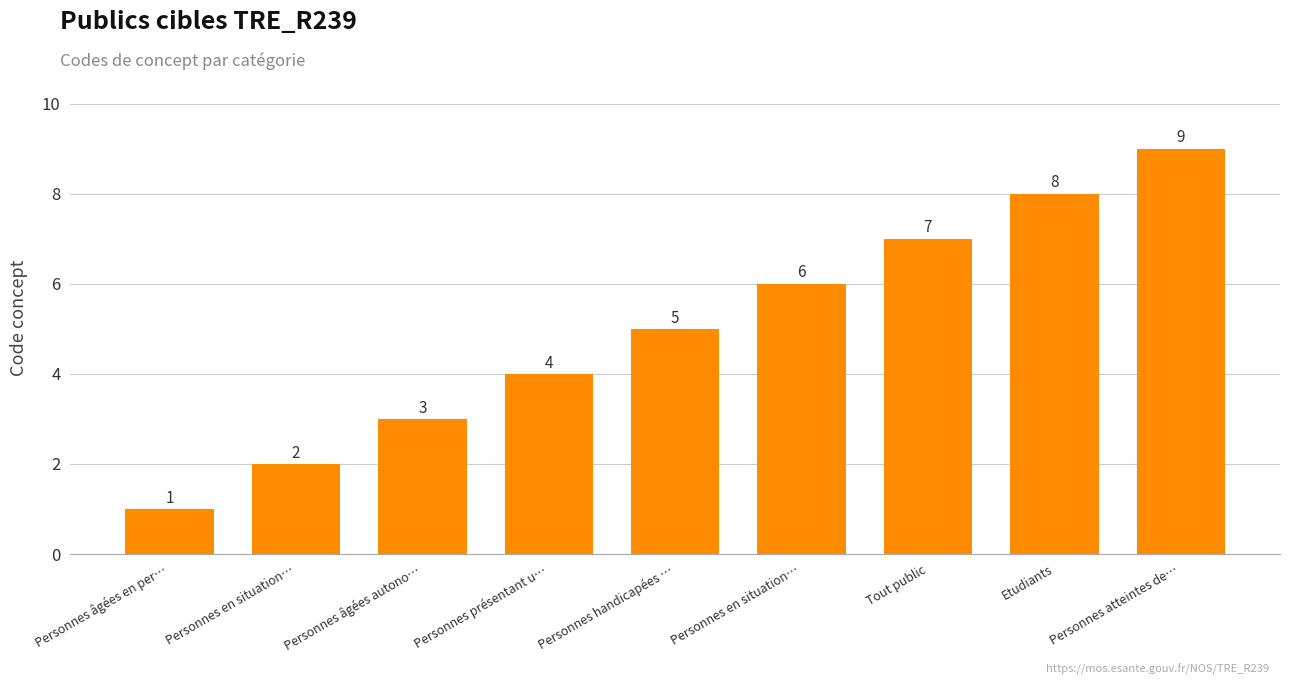

What is the value of the 9th bar from the left?

9